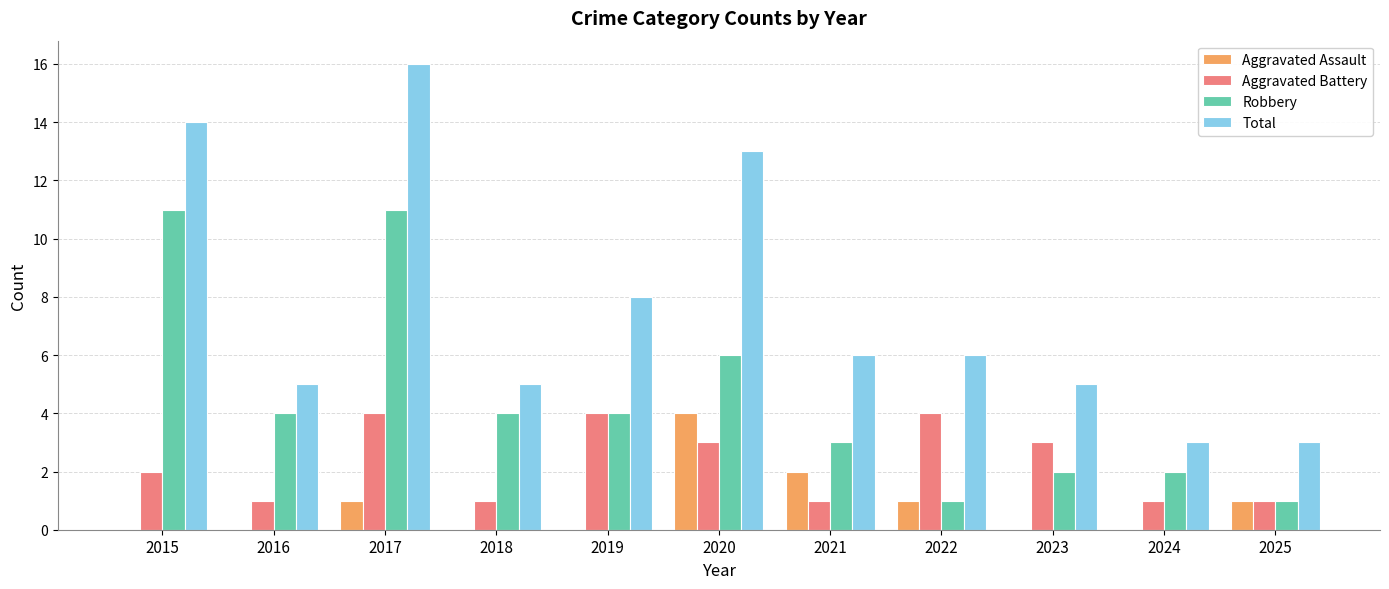

The value of Total at 2019 is 12. True or false?

False